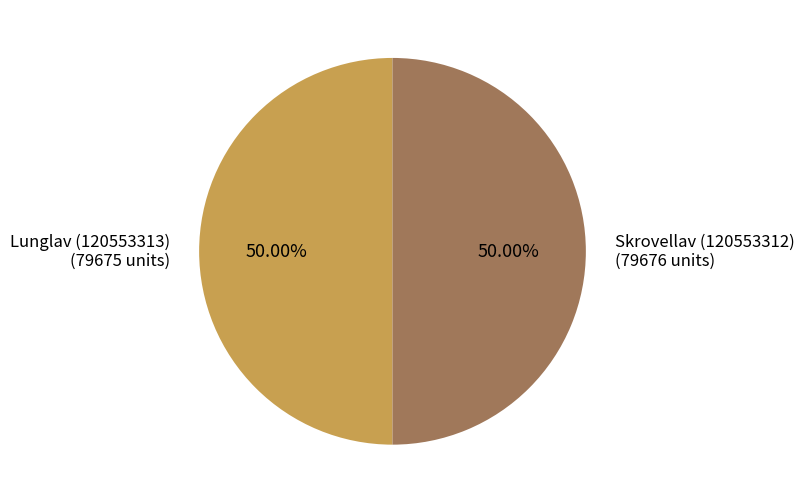

To the nearest percent, what is the average slice percentage?

50%